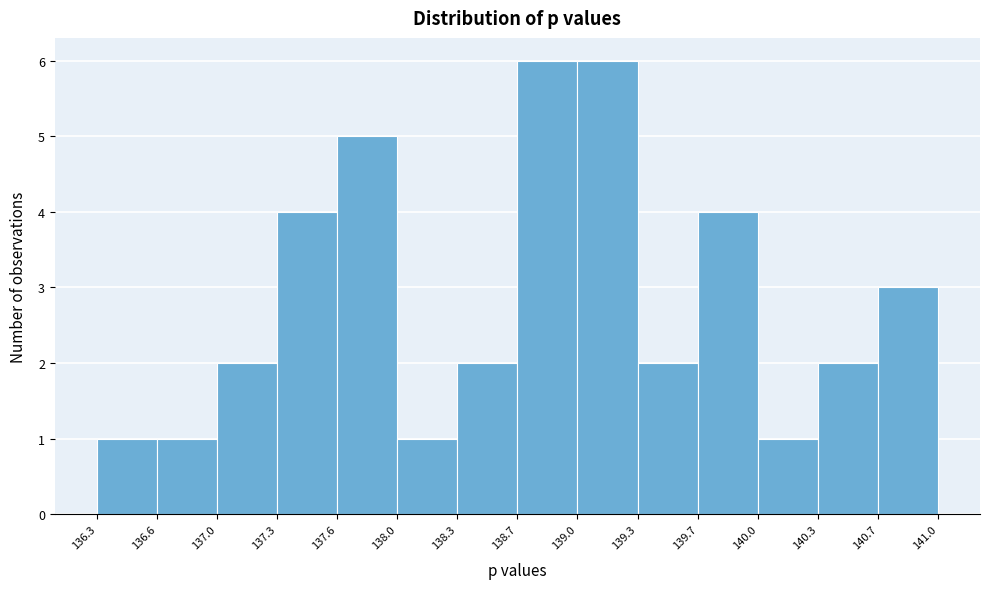

Reading left to right, transcribe this chart: for each bar, give the range it covers on the x-axis and its height. The values are not printed on the chart, so give them approximately, as read against the axis.

136.3 to 136.6: 1
136.6 to 137.0: 1
137.0 to 137.3: 2
137.3 to 137.6: 4
137.6 to 138.0: 5
138.0 to 138.3: 1
138.3 to 138.7: 2
138.7 to 139.0: 6
139.0 to 139.3: 6
139.3 to 139.7: 2
139.7 to 140.0: 4
140.0 to 140.3: 1
140.3 to 140.7: 2
140.7 to 141.0: 3